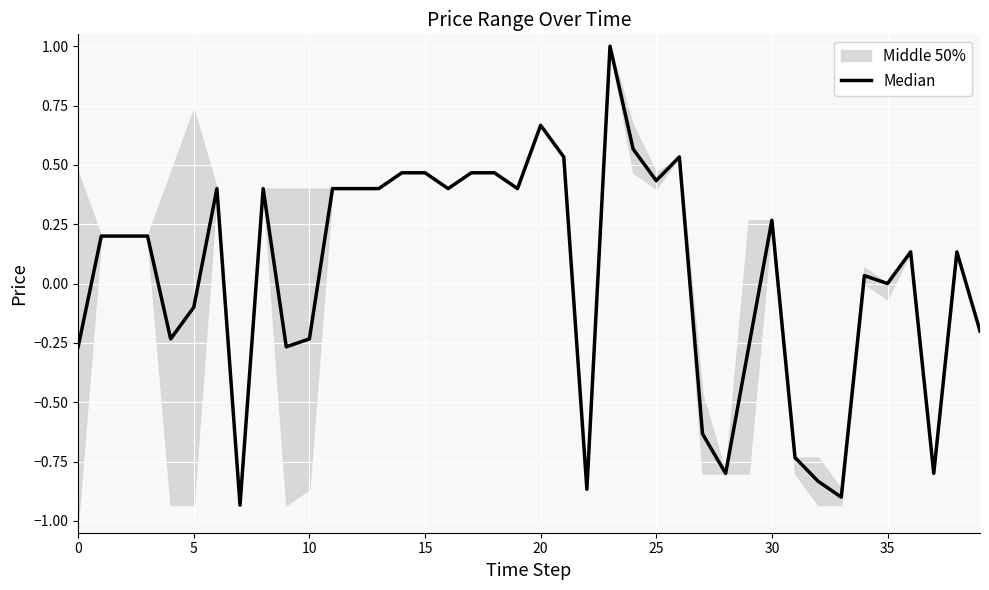

How many interior local peaks (higher than both neighbors) does the data have?

9